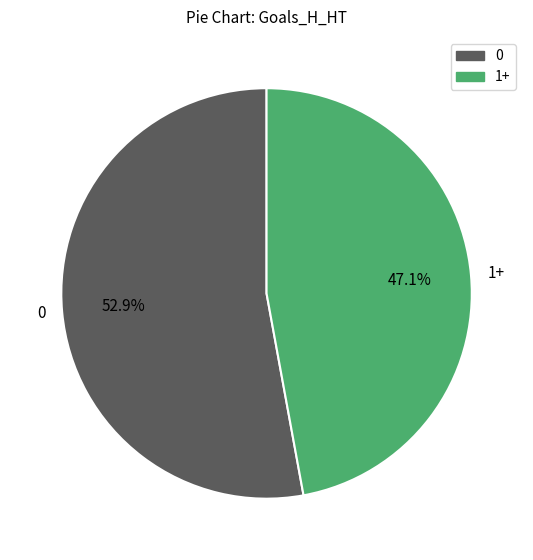

Does any single category account for the majority?

Yes